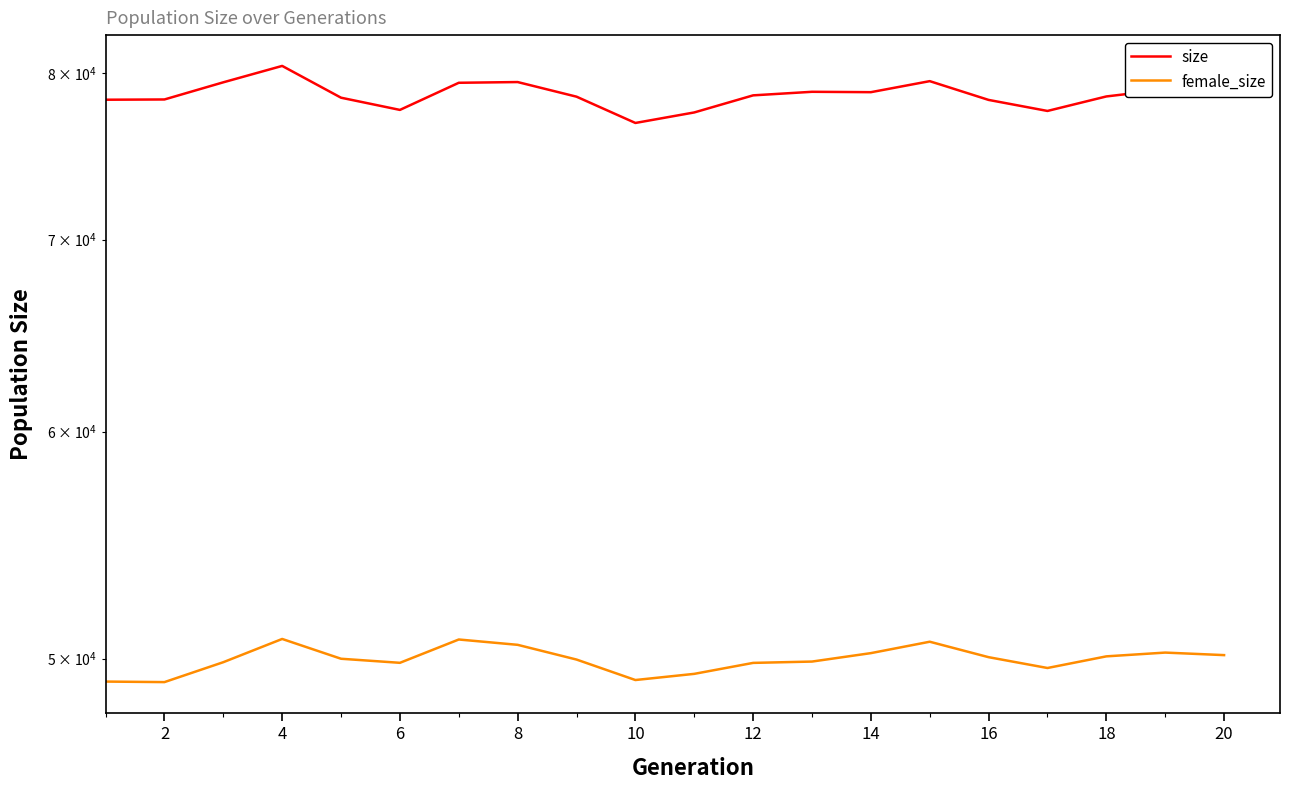

True or false: female_size and size intersect in this chart.

False